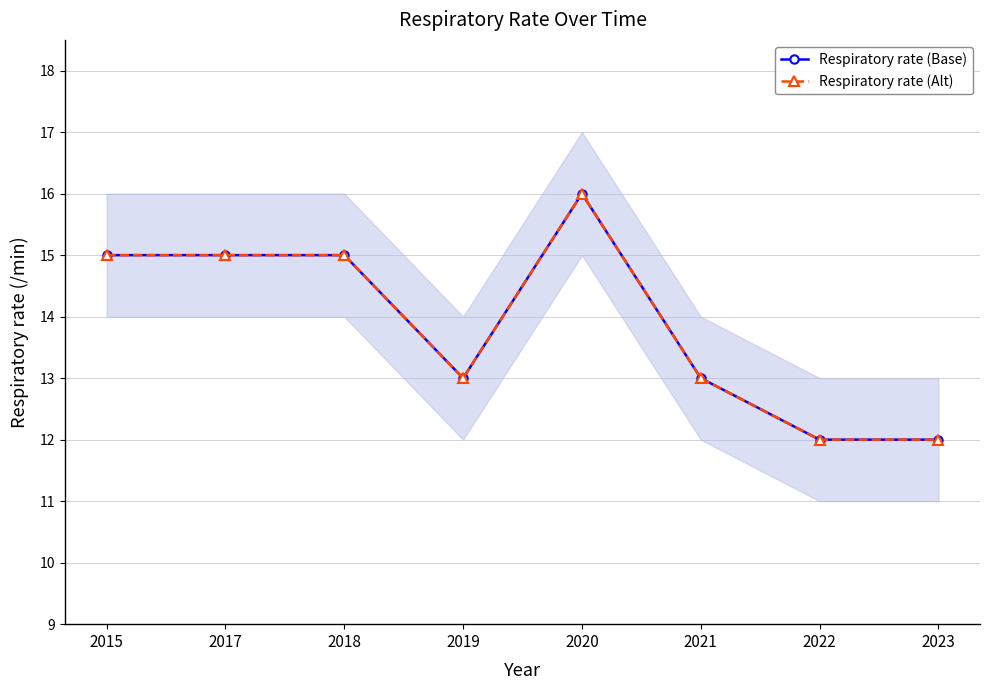

True or false: Respiratory rate (Alt) and Respiratory rate (Base) intersect in this chart.

False